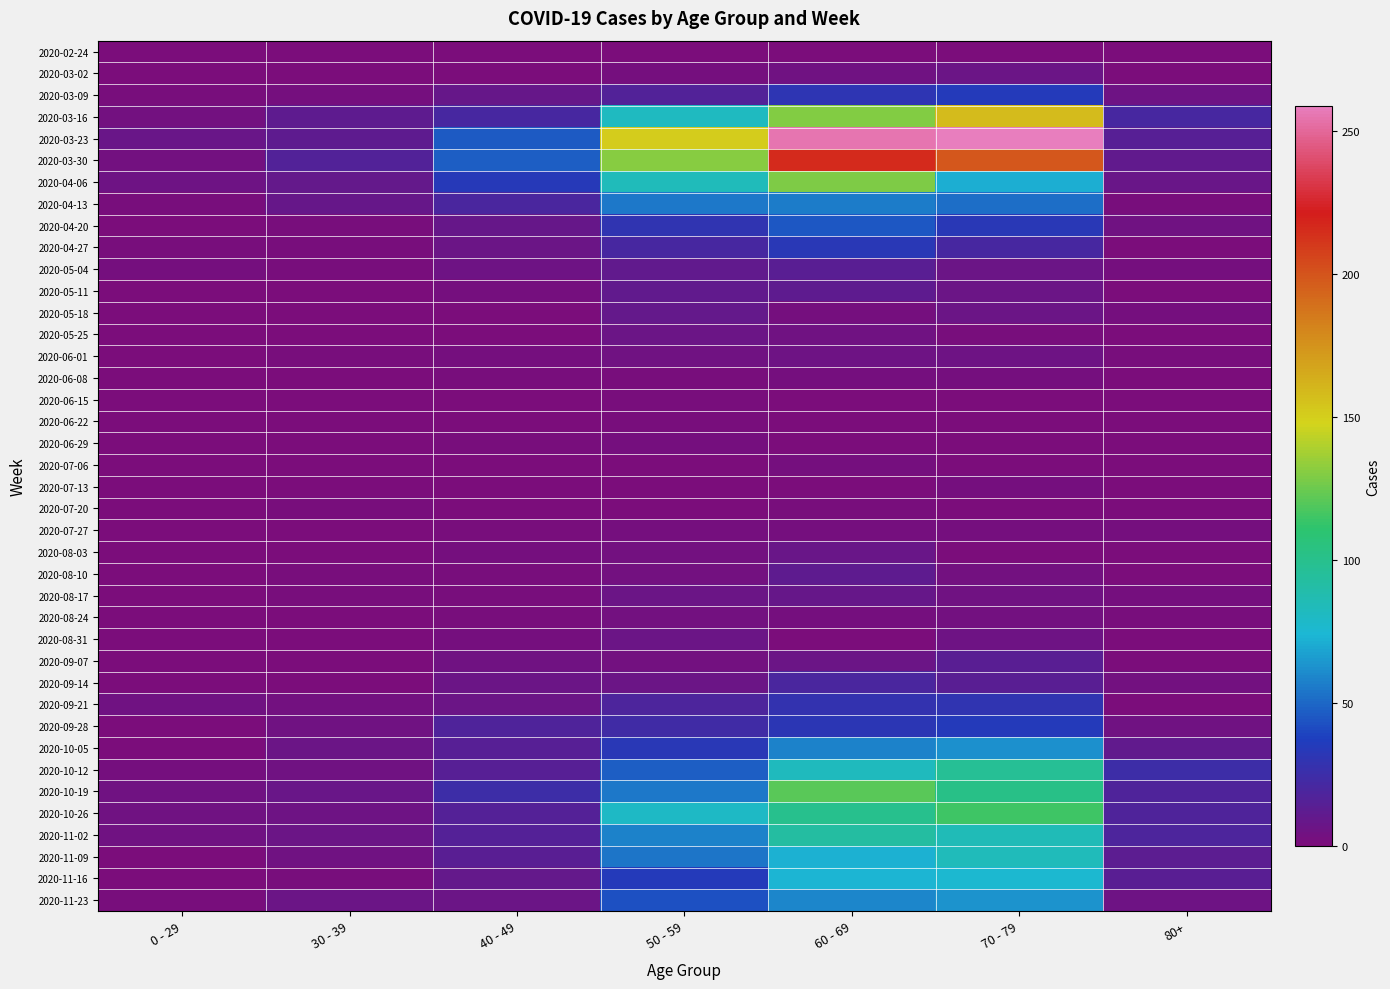

How many distinct data groups are displayed?

40